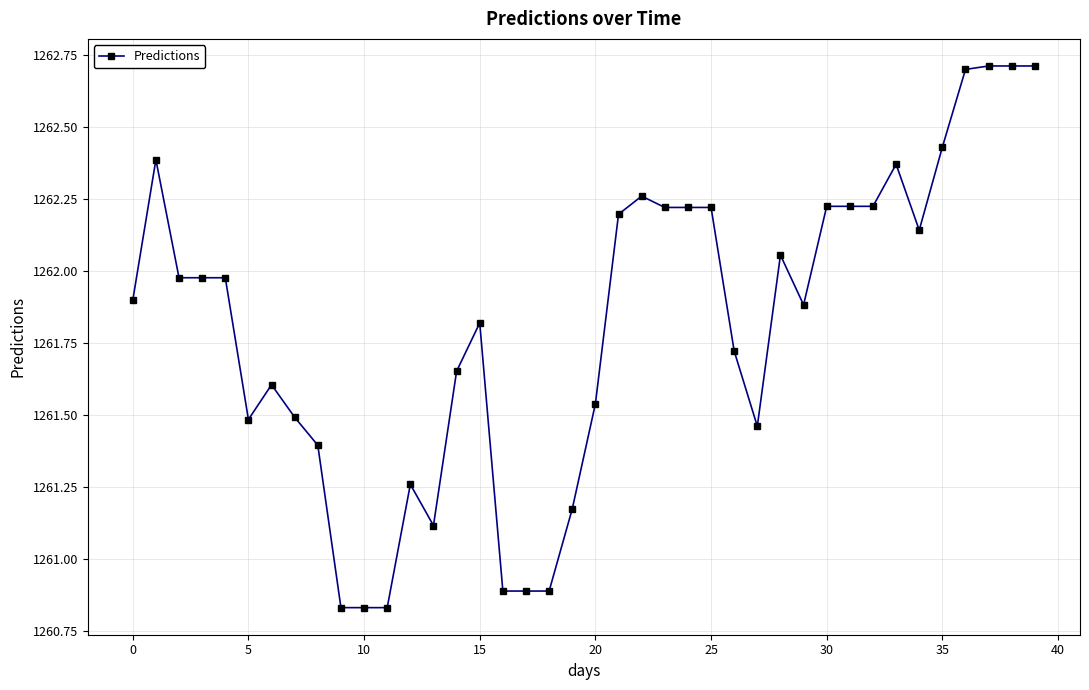

What is the average value?

1261.8